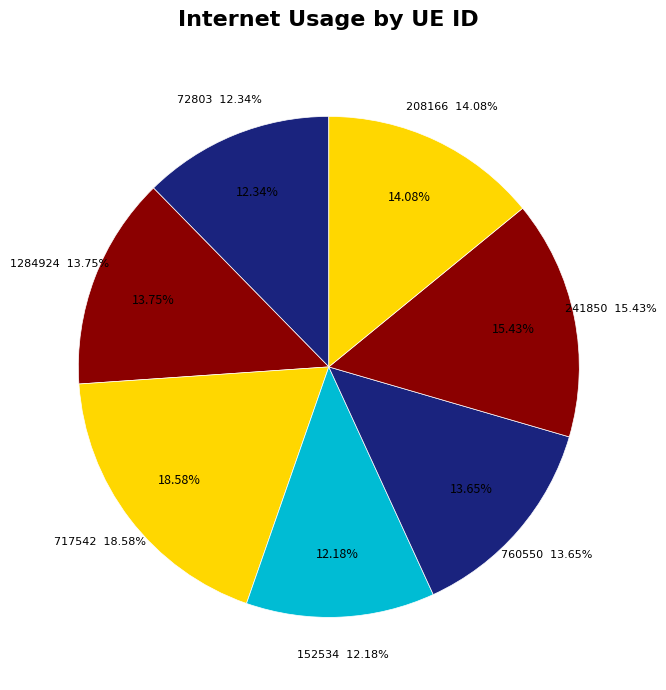

What portion of the pie excludes 760550?

86.4%